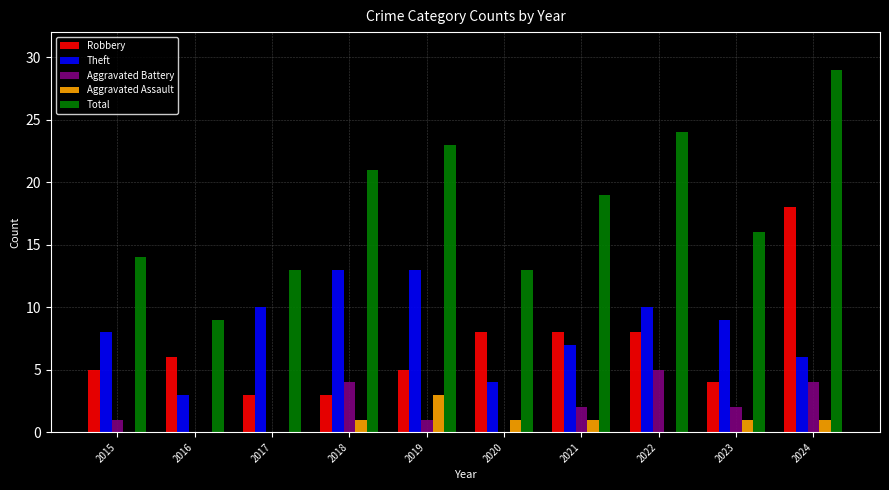

Which label corresponds to the largest value in the chart?

2024